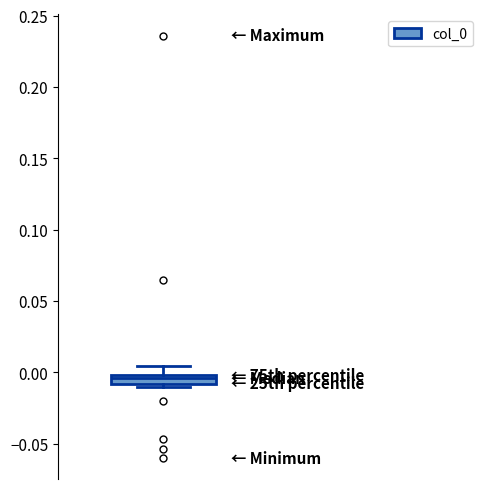

Where does the median line of the box sit on the y-axis? The values are not printed on the chart, so give them approximately, as read against the axis.

-0.005